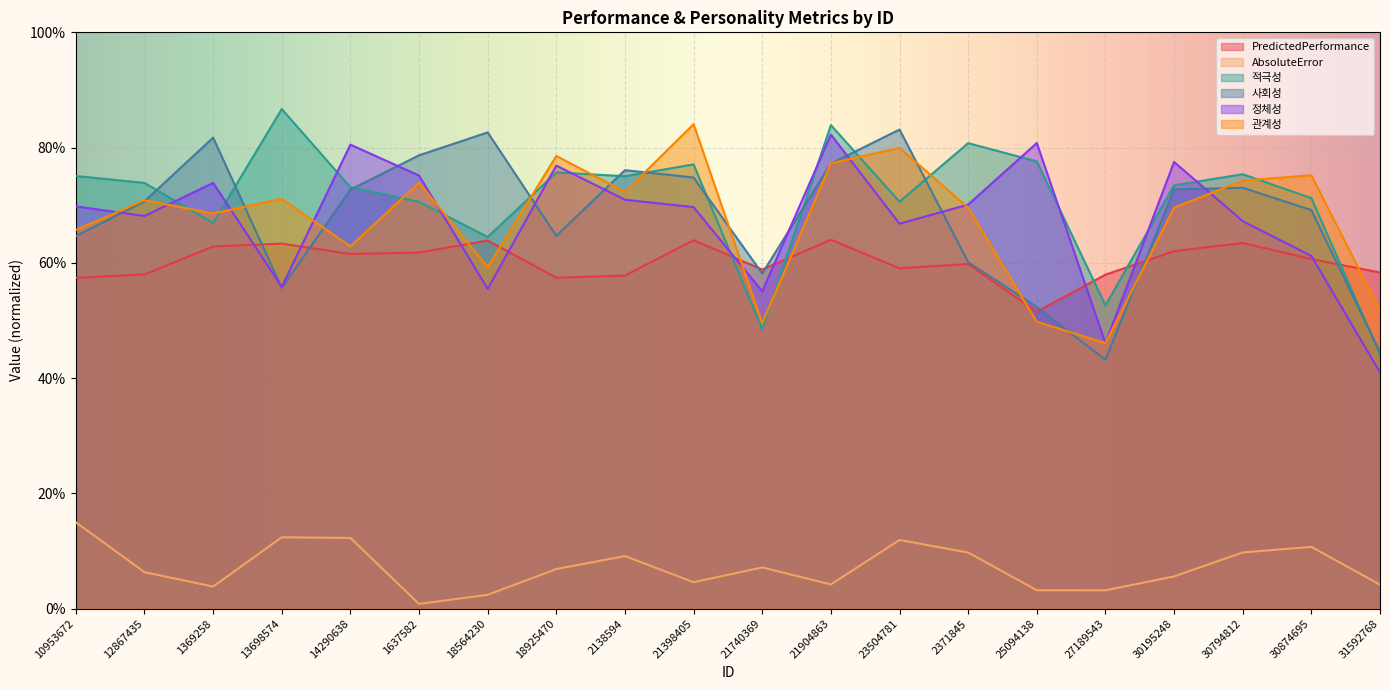

True or false: 정체성 has more than 0 points higher than both neighbors.

True